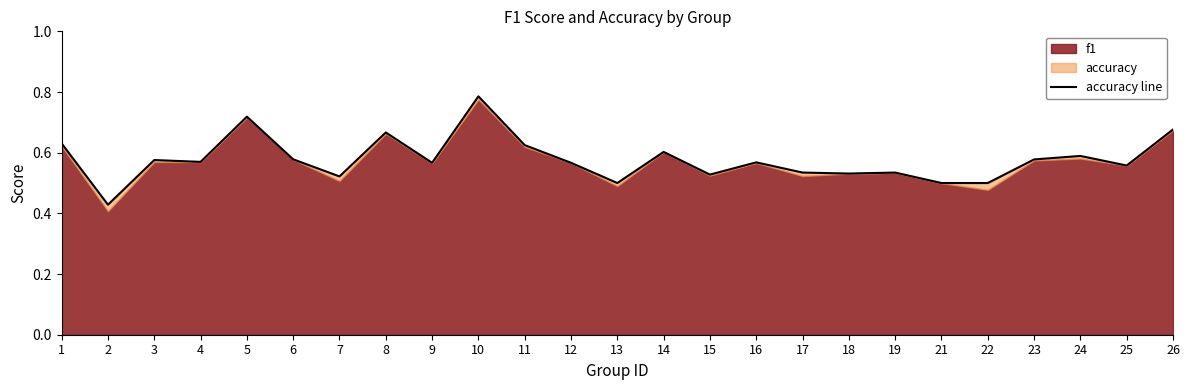

How many points are higher than both their immediate neighbors (excluding endpoints)?

8